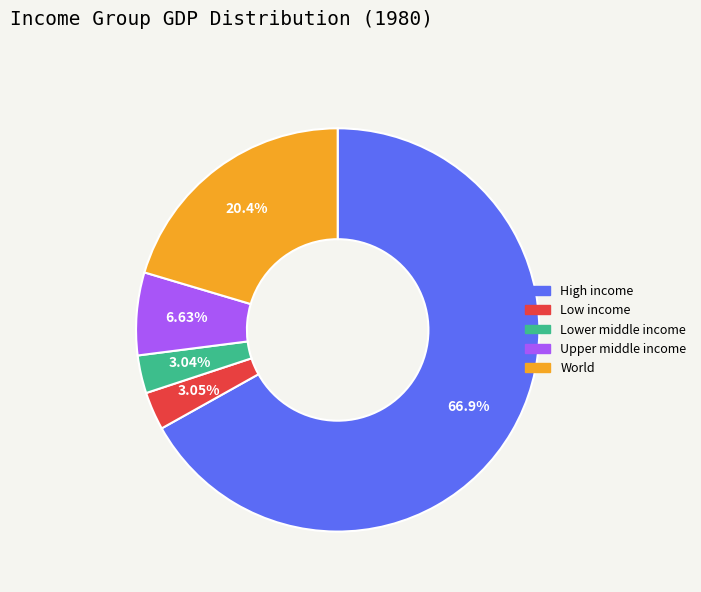

Does World account for over 50% of the chart?

No